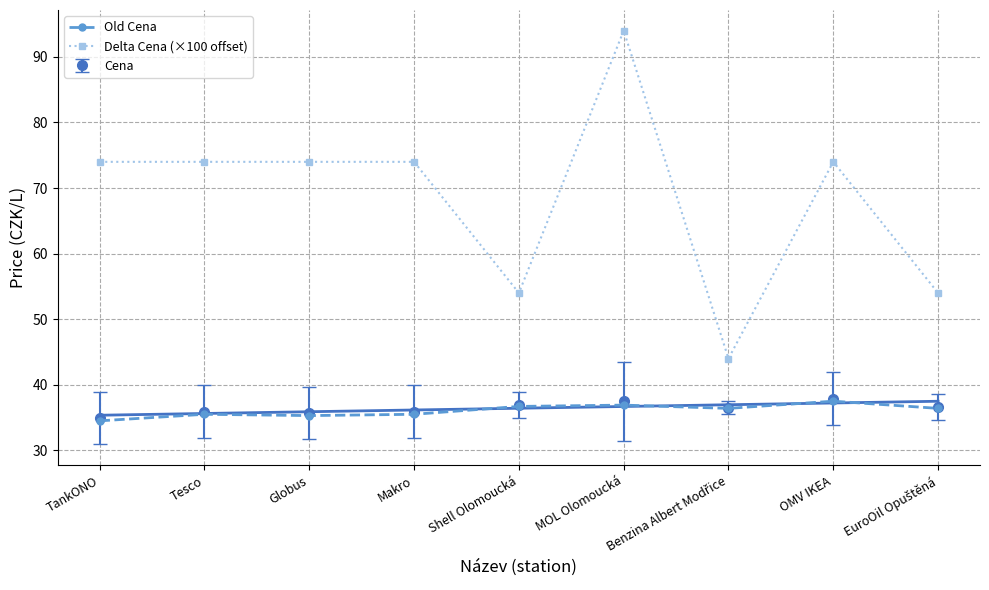

What is the label of the 2nd point from the right?

OMV IKEA